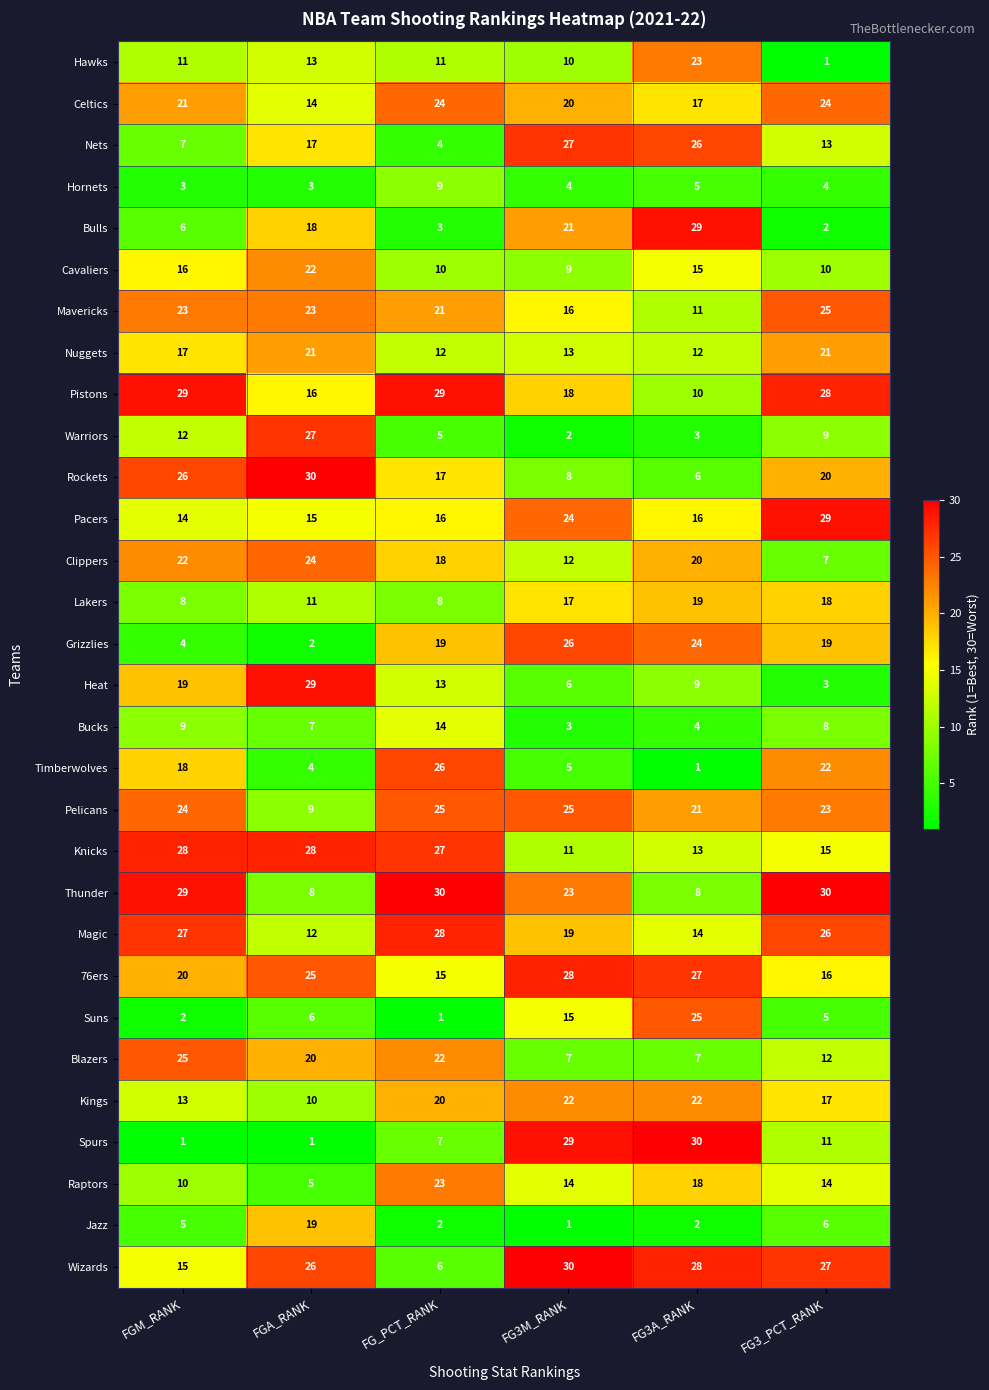

What is the difference between the maximum and minimum values in the Grizzlies series?

24